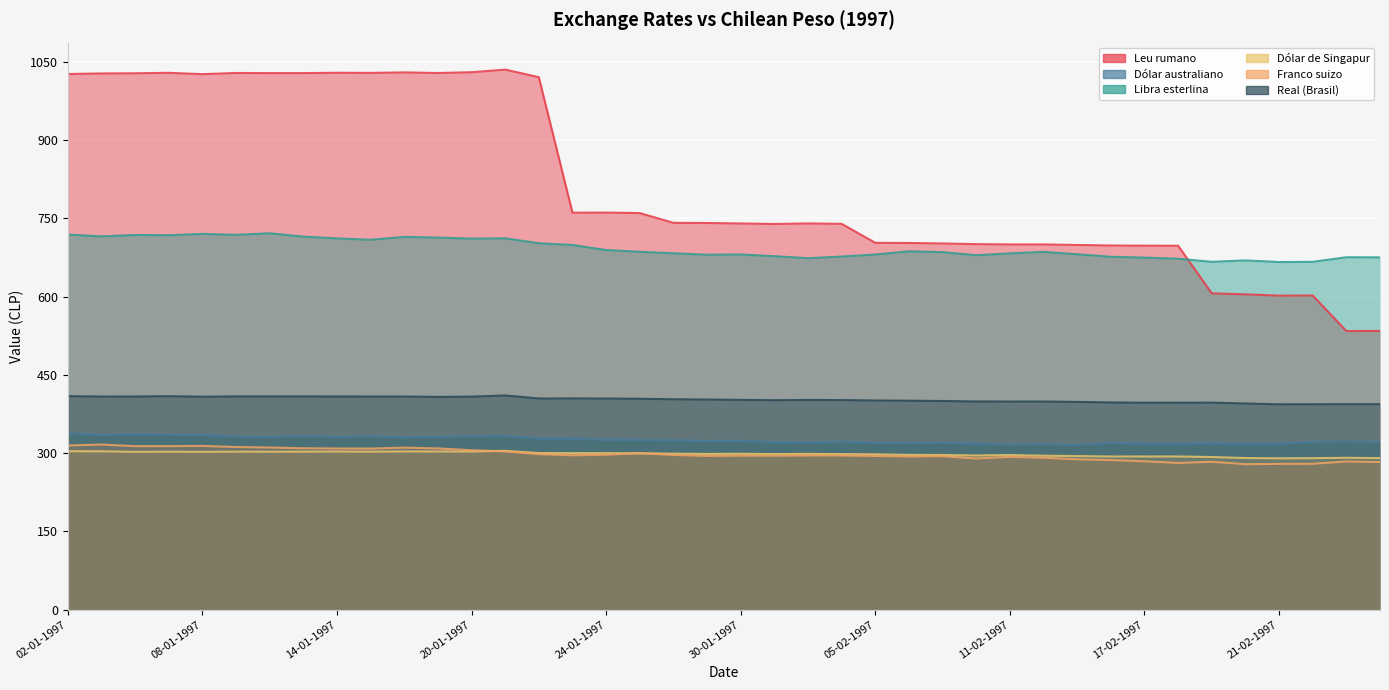

How many series are shown in this chart?

6